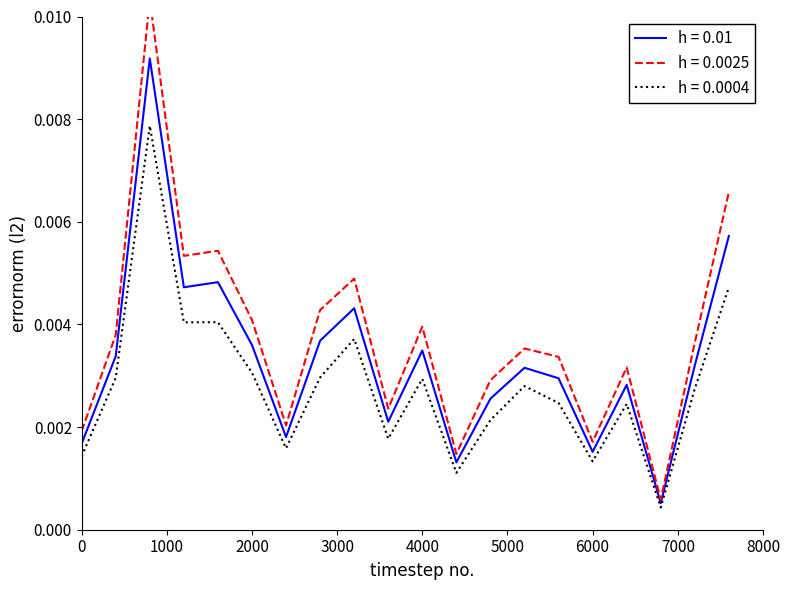

How many distinct data groups are displayed?

3